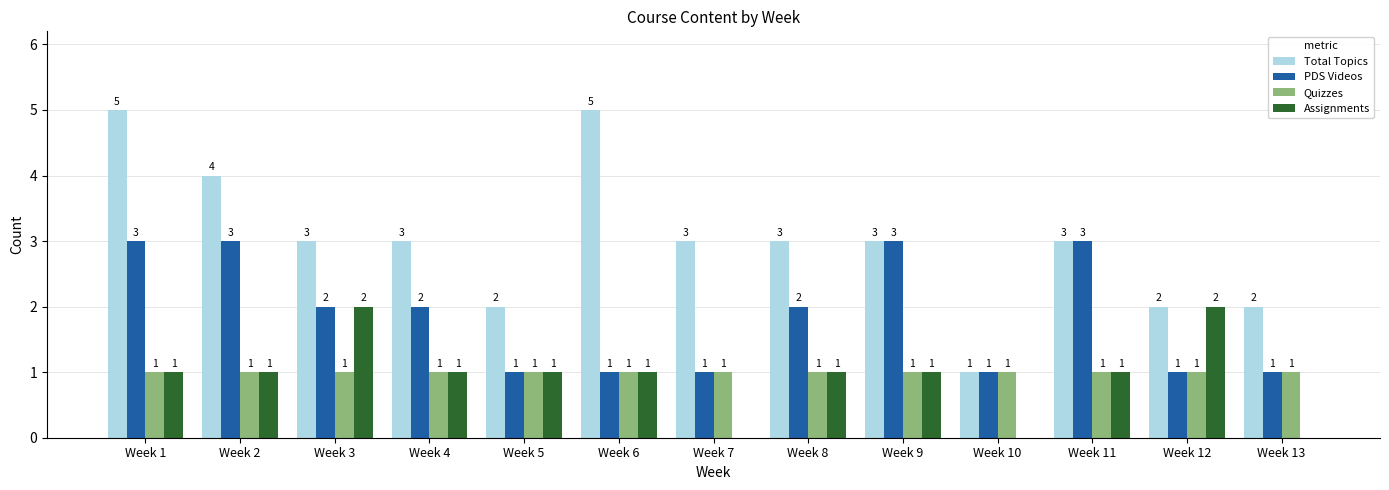

What is the spread (max minus min) of values at Week 12?

1